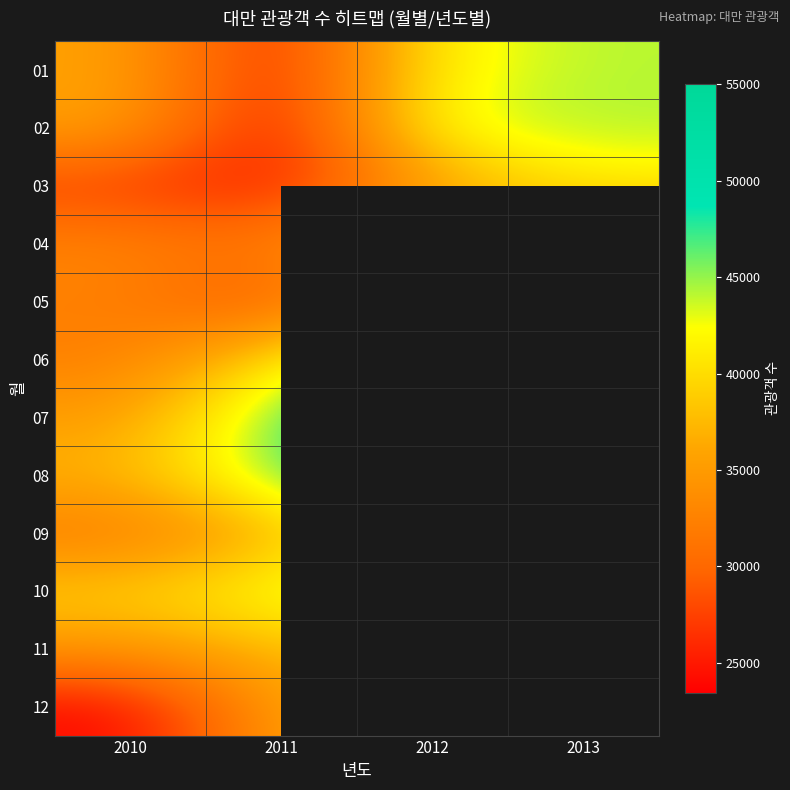

What is the maximum value shown in the chart?

55007.0